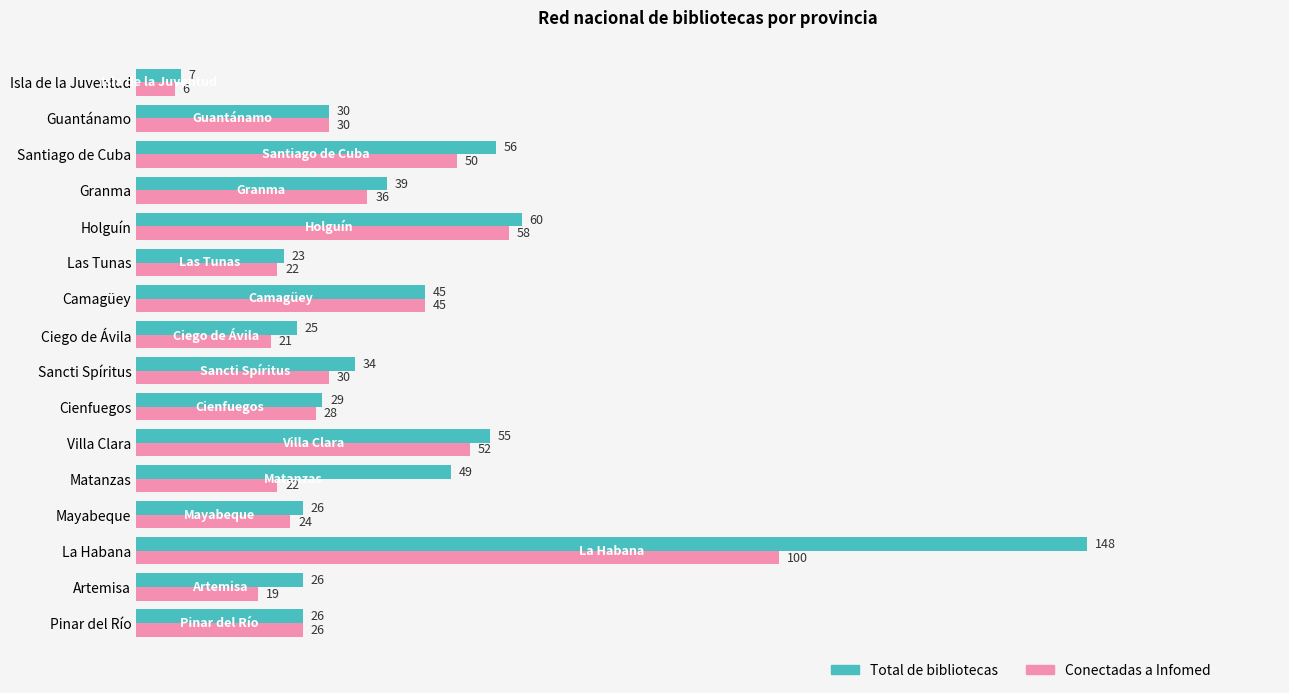

Which series has the largest total across all categories?

Total de bibliotecas